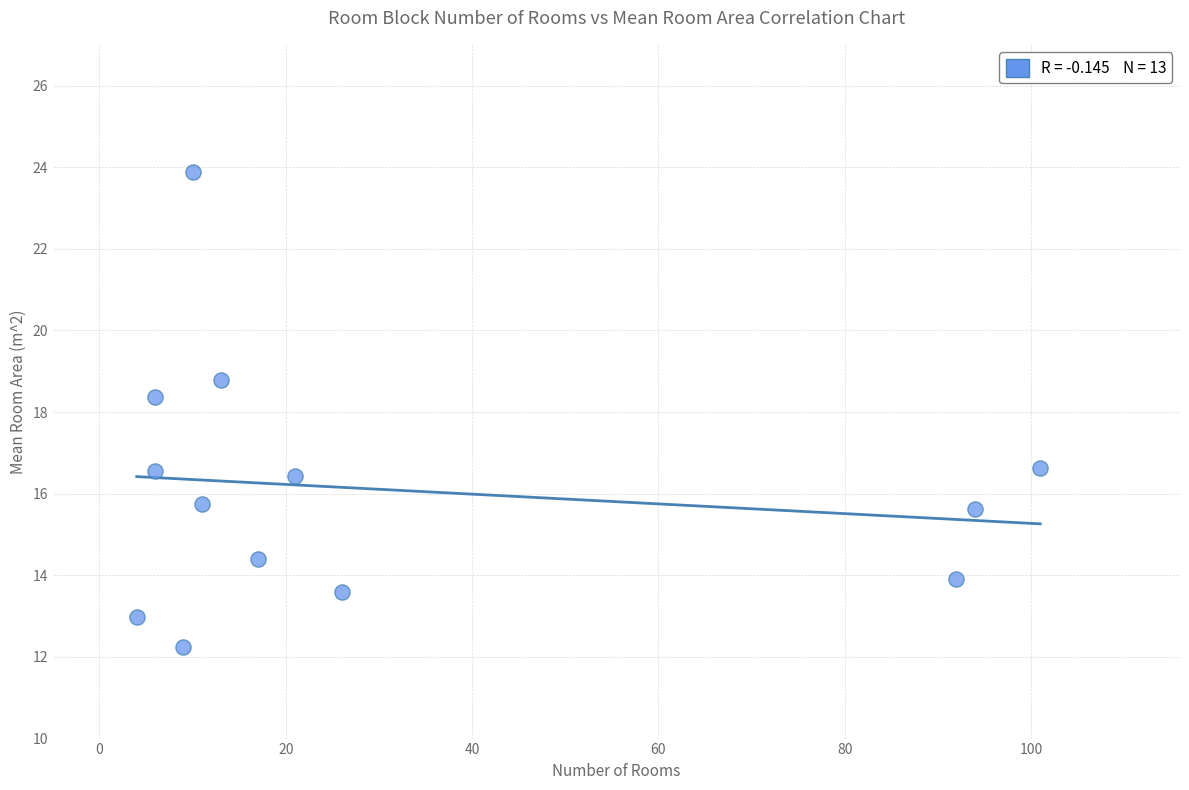

What is the range of X values (max minus min)?

97.0